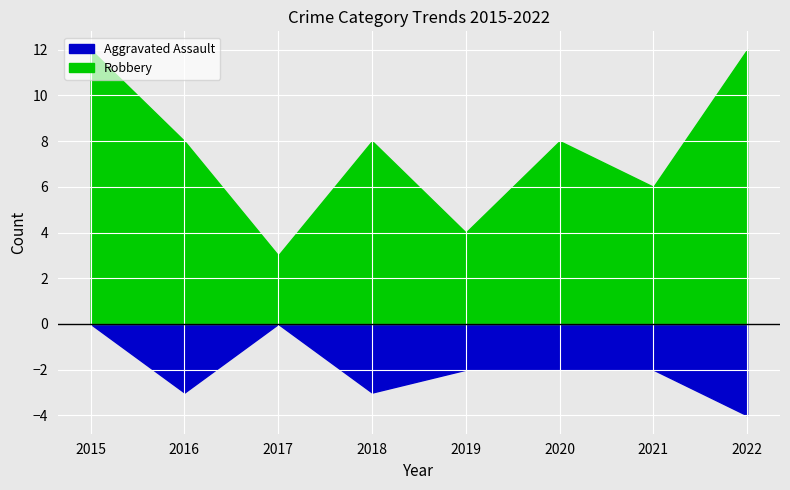

True or false: Aggravated Assault and Robbery intersect in this chart.

False